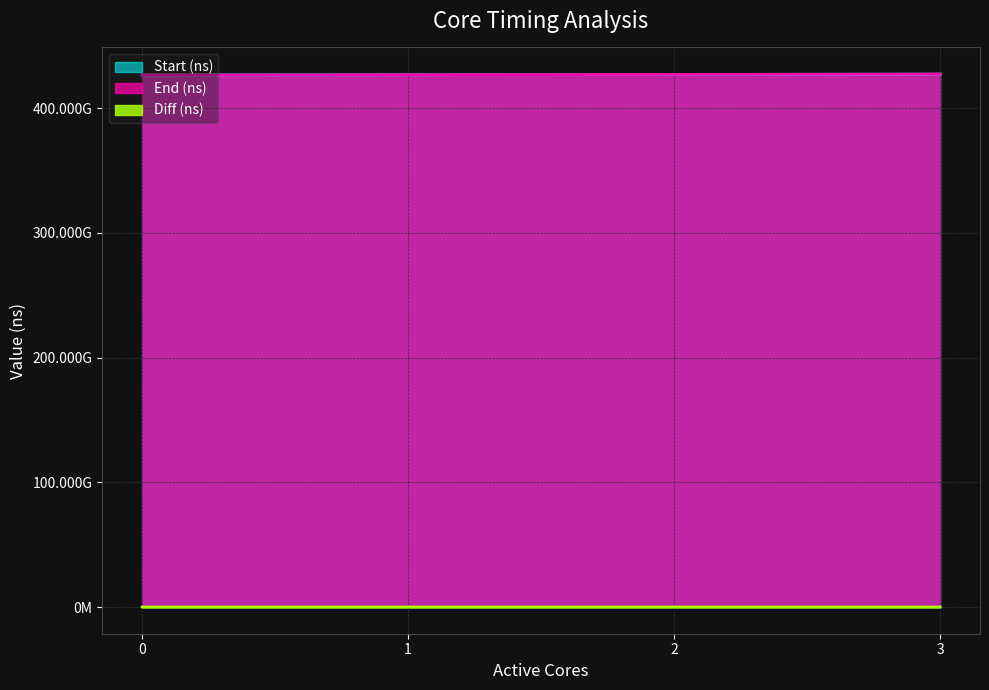

True or false: Diff (ns) and End (ns) cross at least once.

False